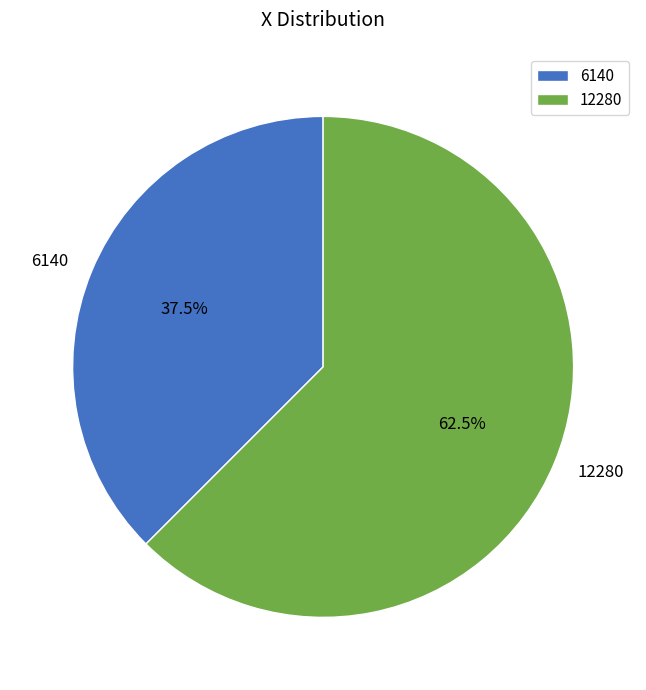

Between 12280 and 6140, which is larger?

12280